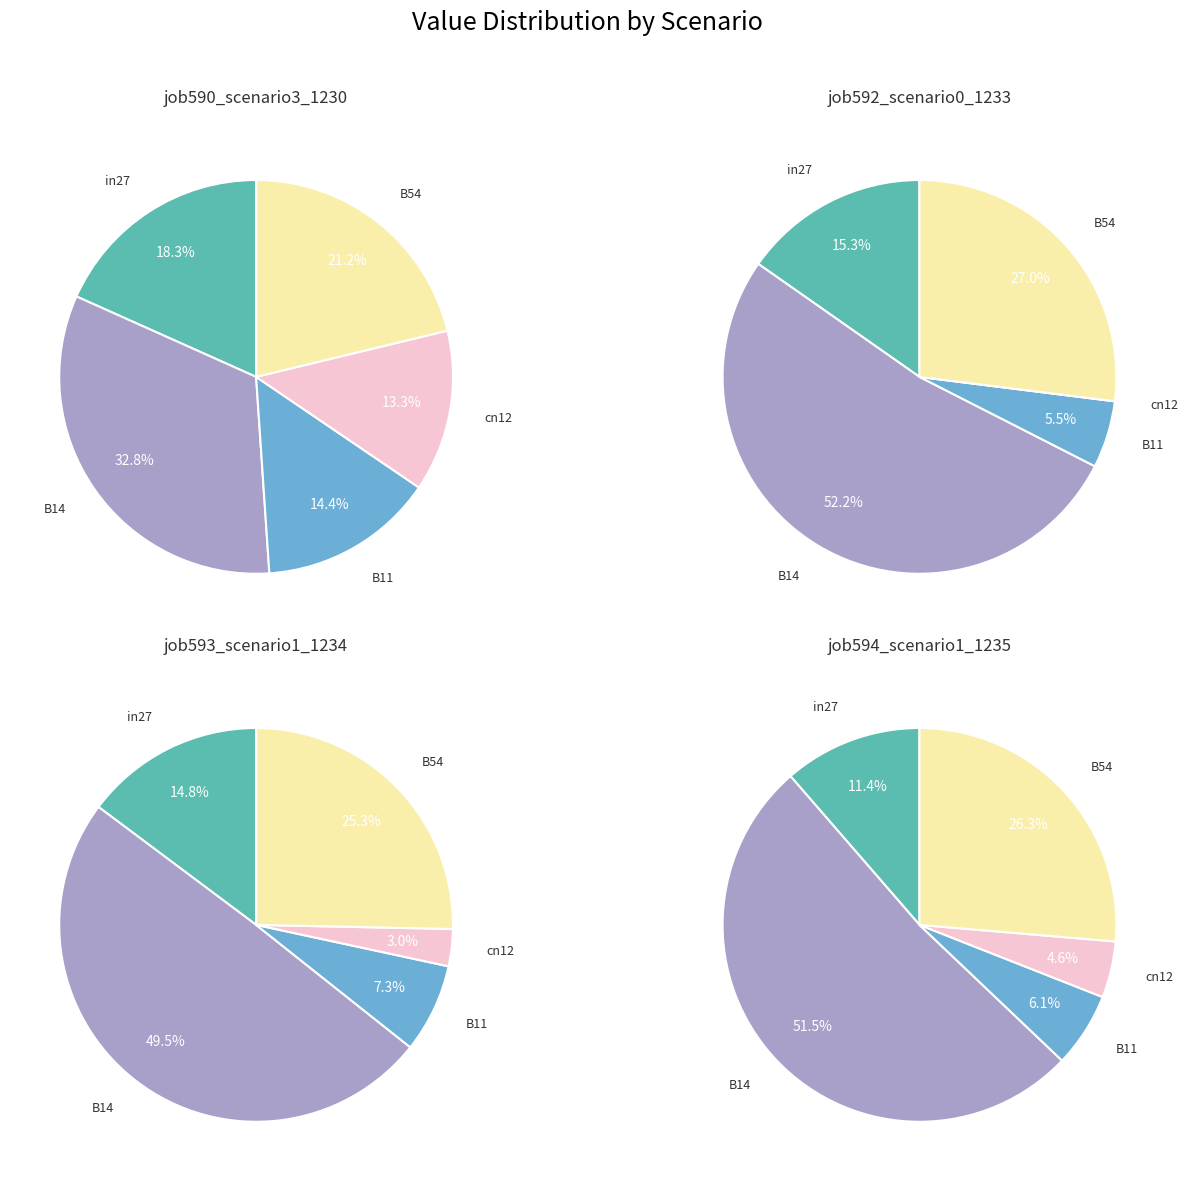

What is the spread (max minus min) of values at in27?

0.4